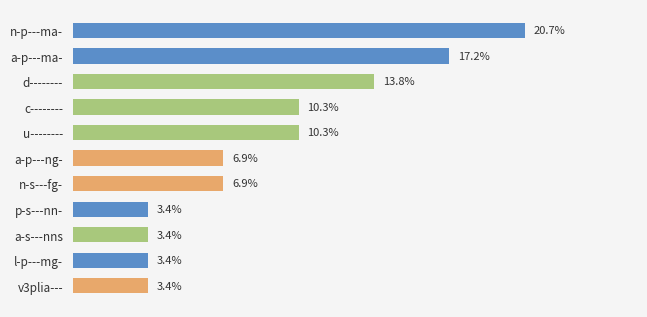

What is the label of the 3rd bar from the bottom?

a-s---nns